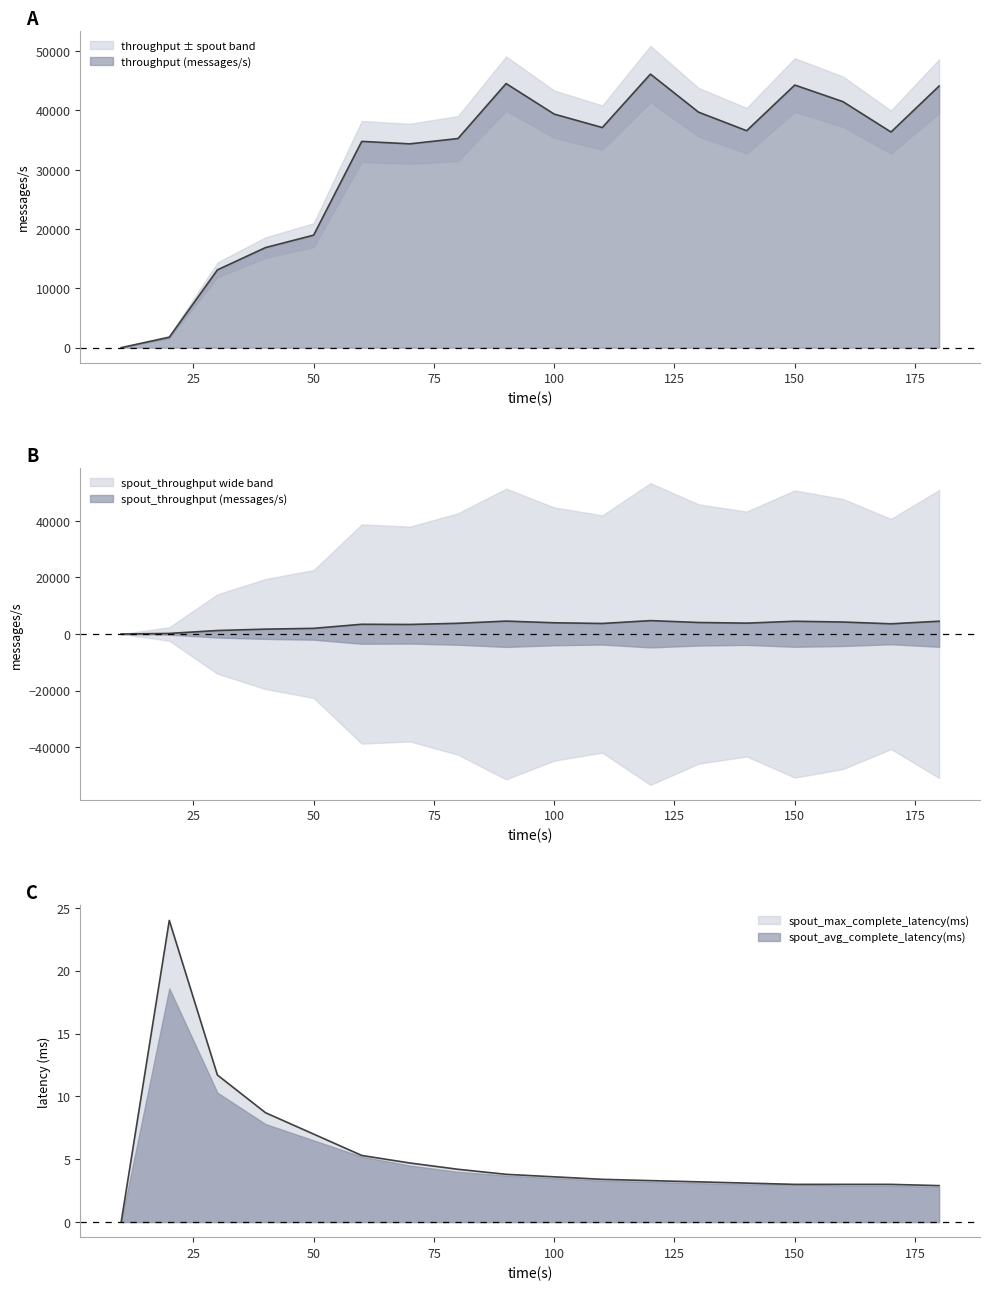

Which category has the highest value across all series?

120